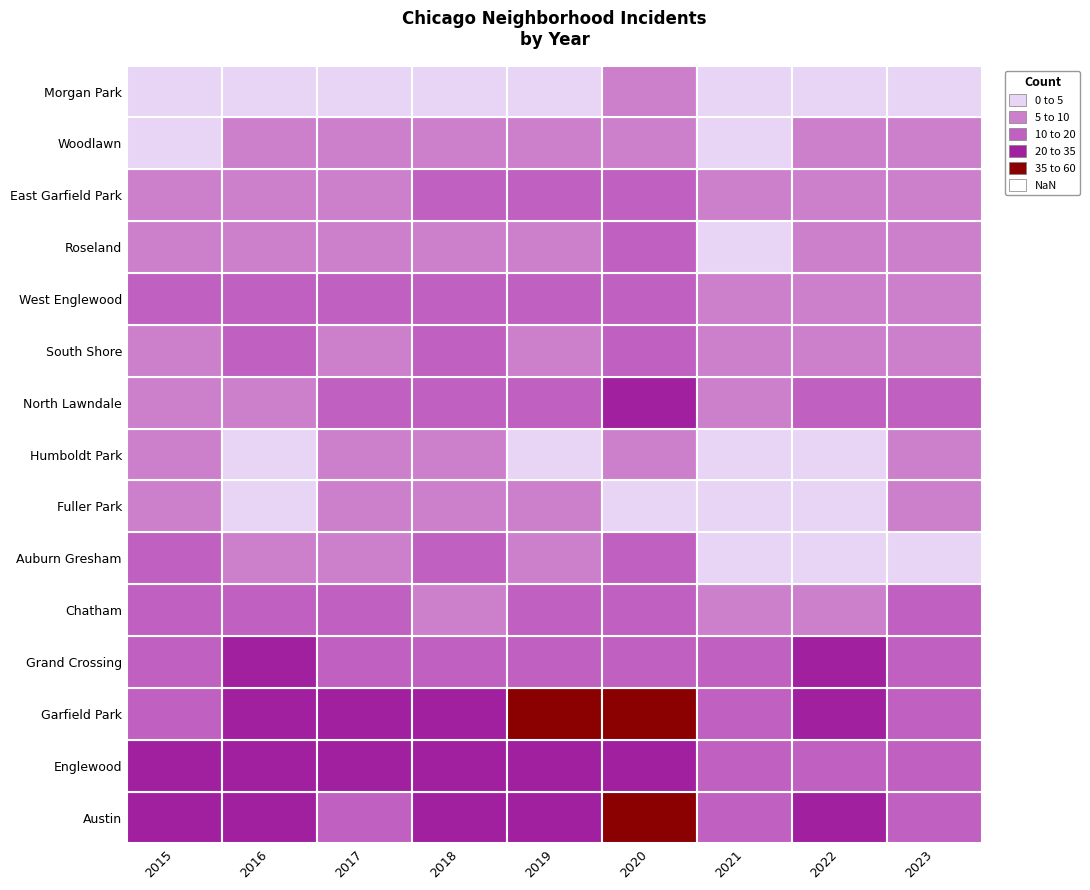

The value of Fuller Park at Fuller Park is 4. True or false?

True